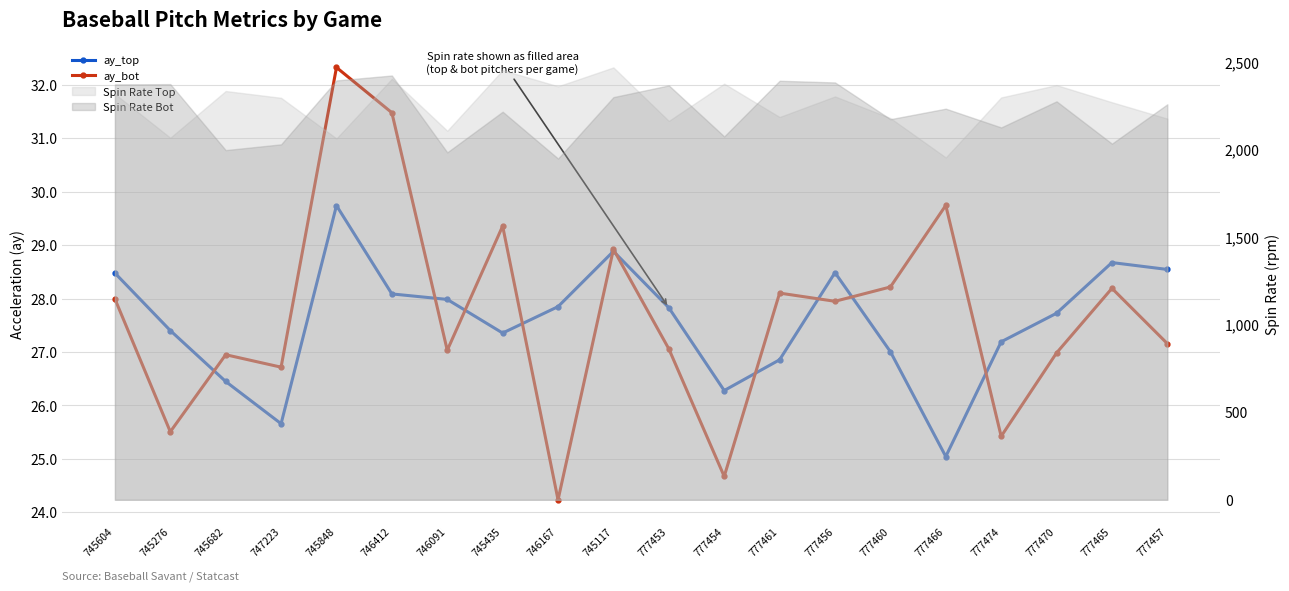

Which category has the lowest value across all series?

746167